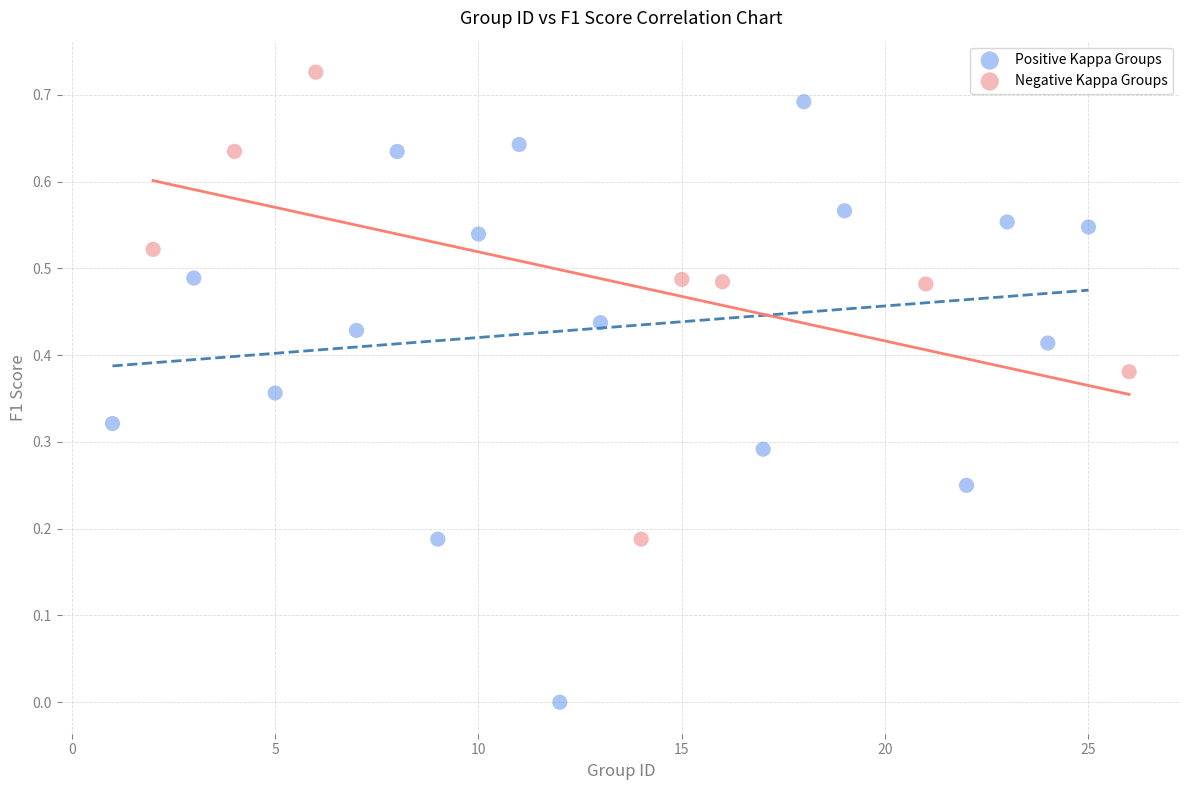

Which series has the widest spread of Y values?

Positive Kappa Groups